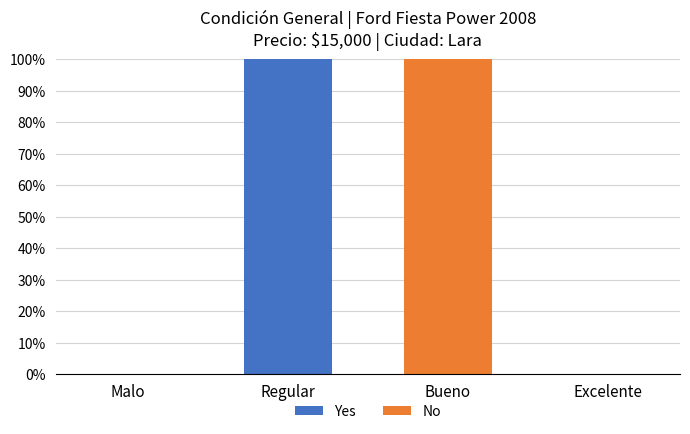

Does the chart contain stacked bars?

Yes